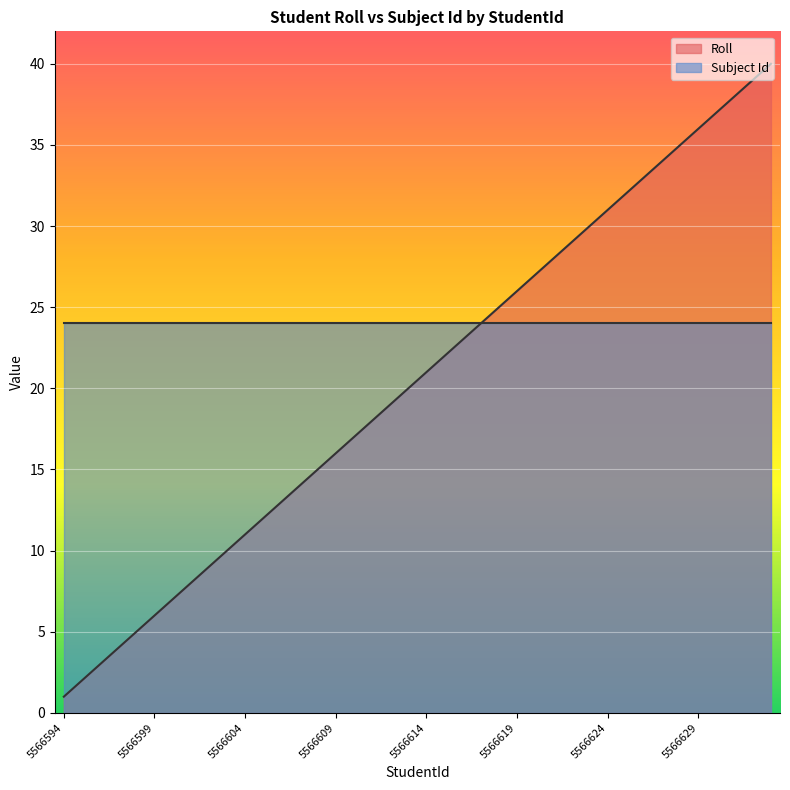

What is the change in value from 5566595 to 5566606?

+11